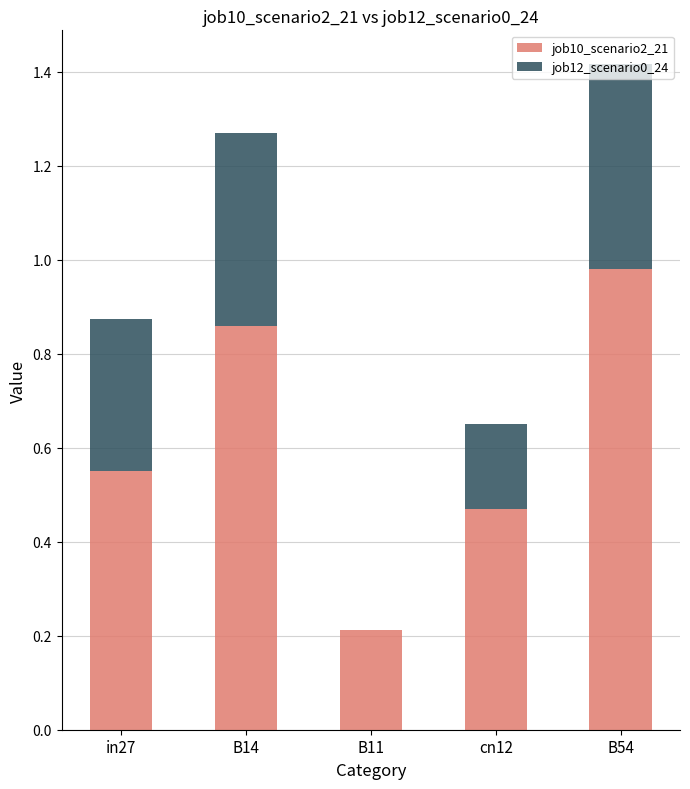

Is it true that job10_scenario2_21 equals 0.1 at B11?

False